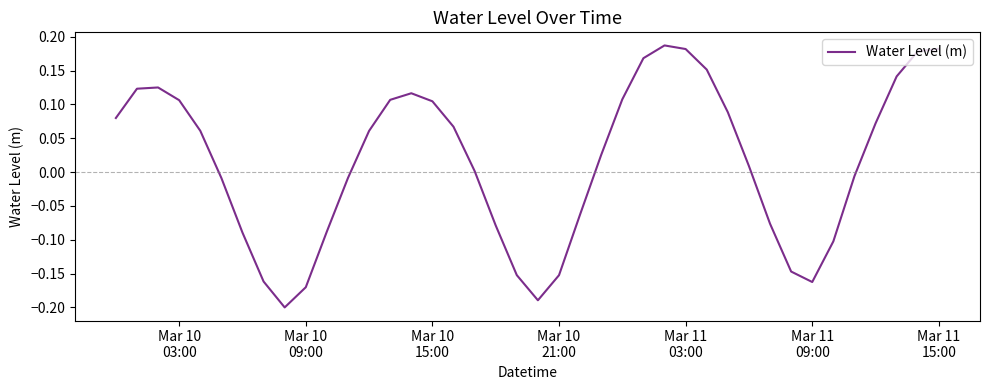

What is the difference between the maximum and minimum values?

0.4